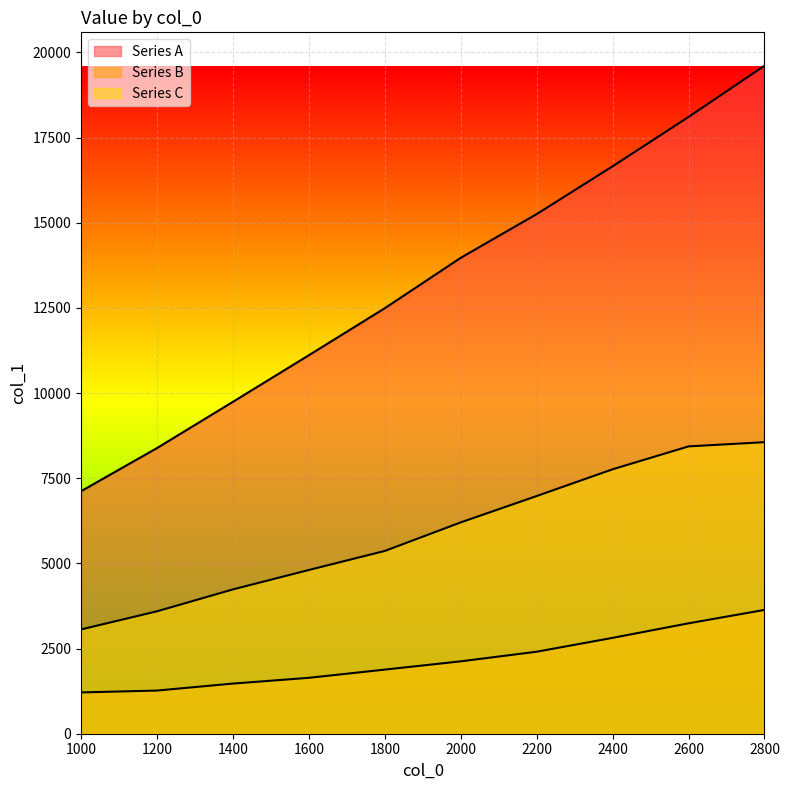

Which series has the widest spread of values?

Series A